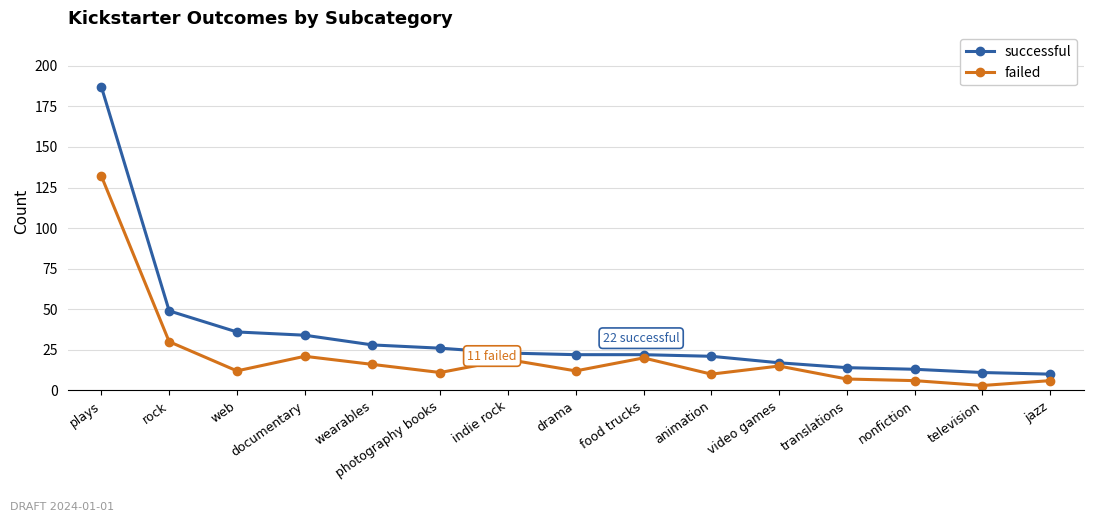

What are all the series names shown in the legend?

successful, failed